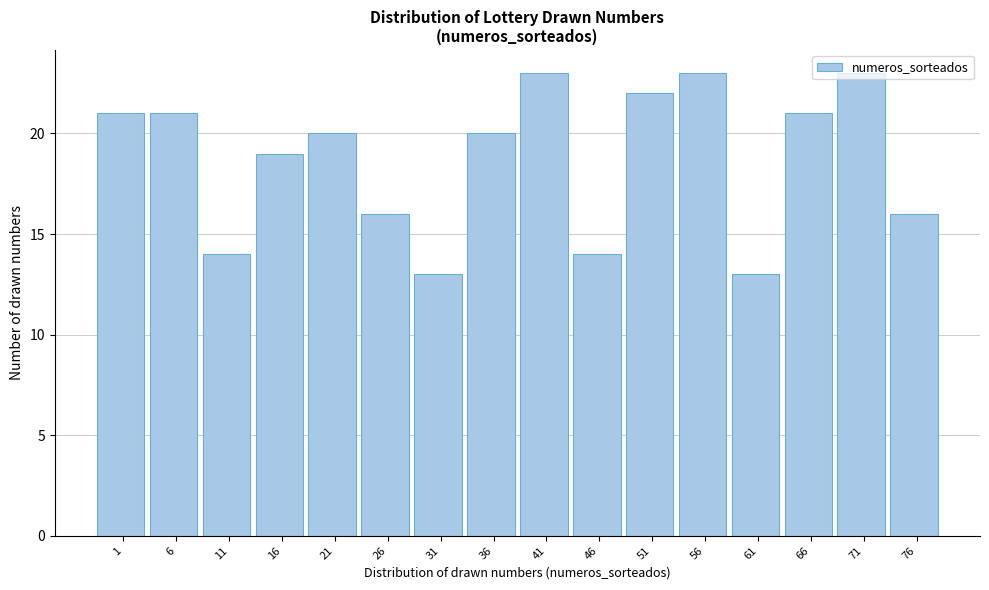

Approximately how many times larger is the value at 21 compared to 61?

1.5